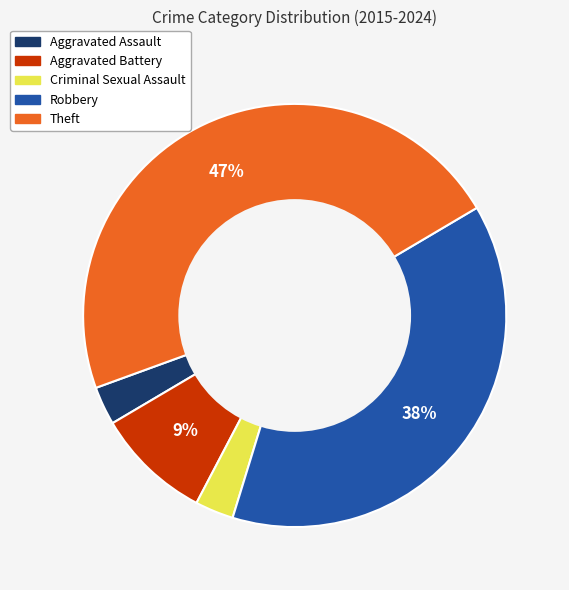

What is the ratio of the value at Aggravated Assault to the value at Criminal Sexual Assault?

1.0